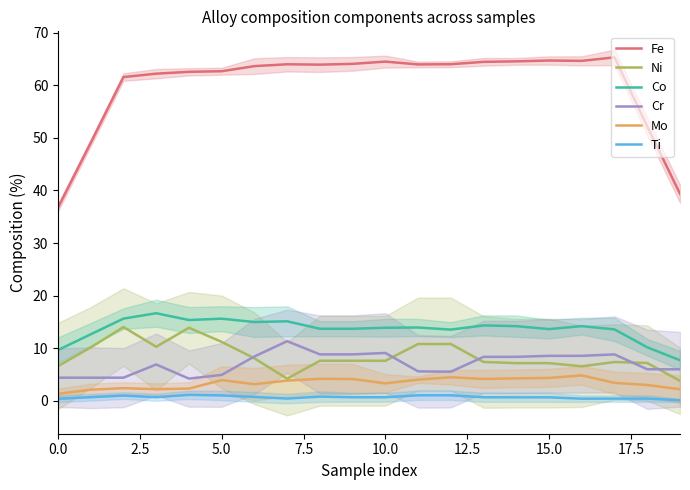

What is the value of the Mo point at the 3rd from the left?

2.4